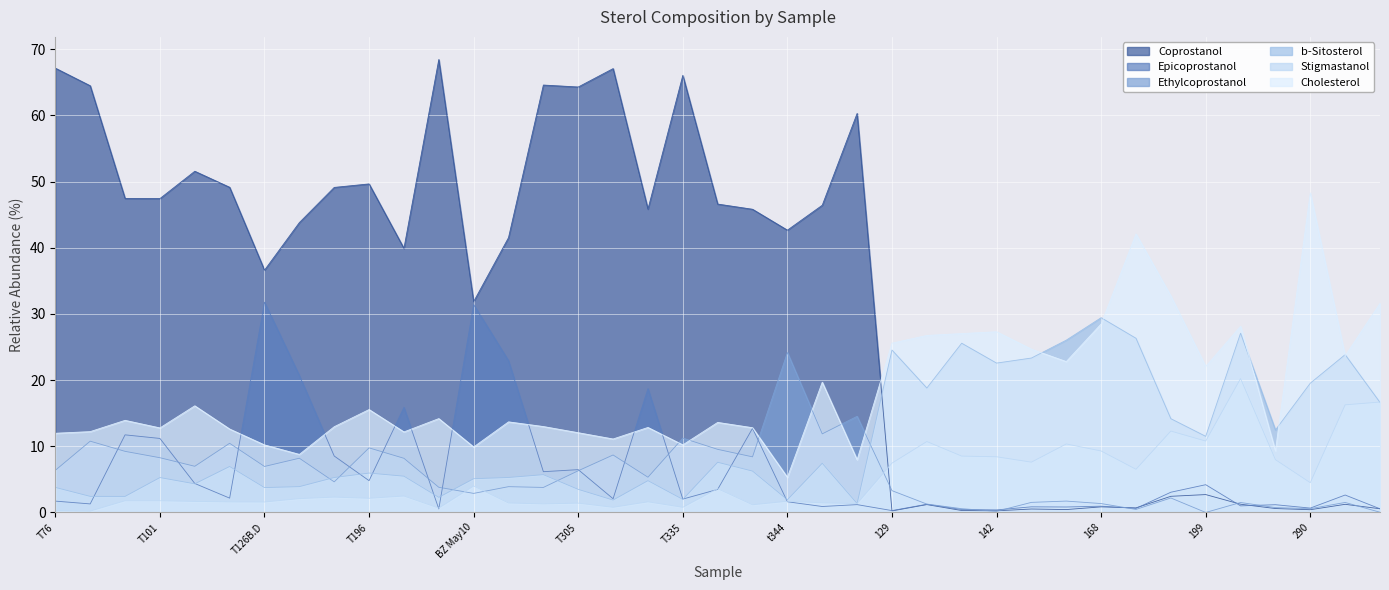

At how many categories does at least one series exceed 51?

9